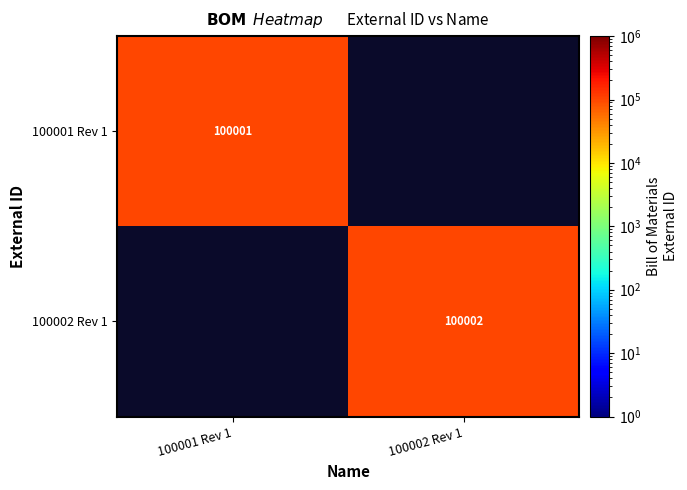

True or false: 100002 Rev 1 has a value of 60451 at 100002 Rev 1.

False